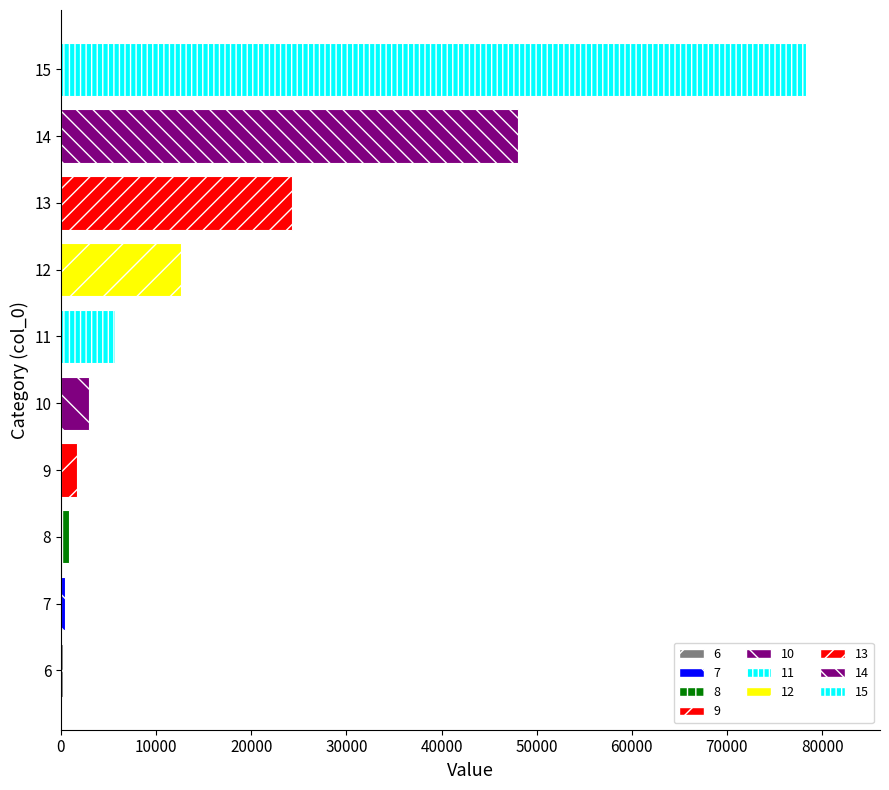

Is it true that the value at 13 is 24308?

True